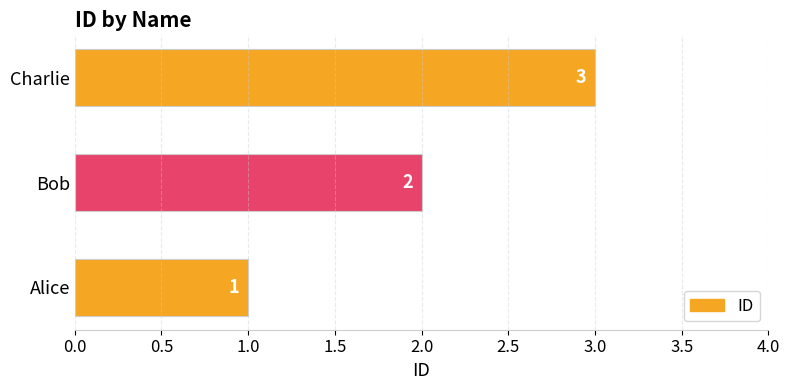

What is the change in value from Bob to Charlie?

+1